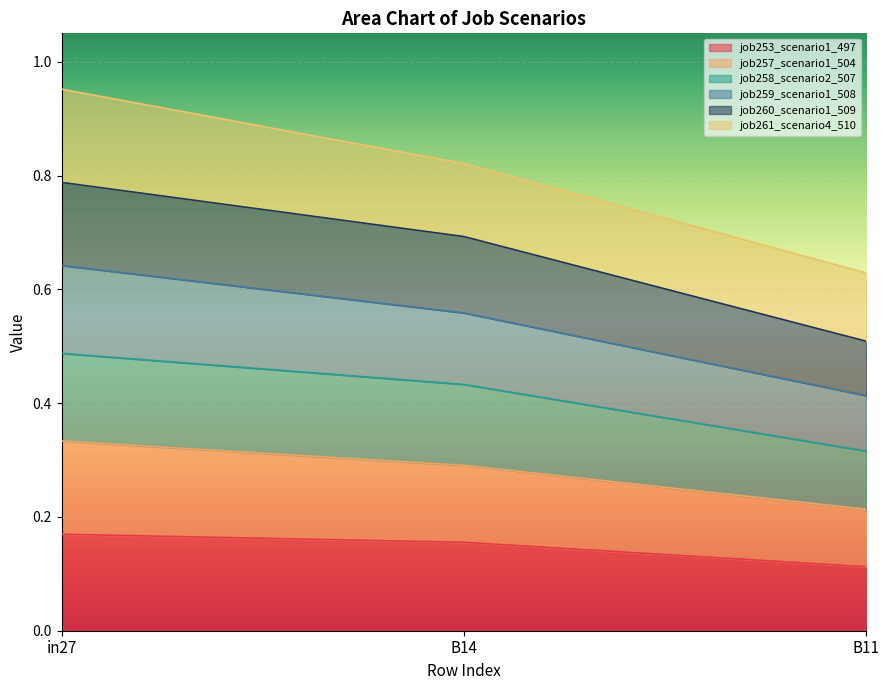

What is the spread (max minus min) of values at in27?

0.8